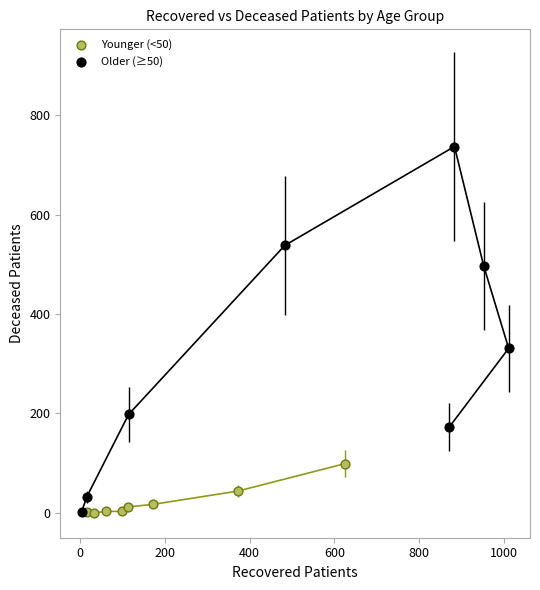

Which series contains the highest Y value?

Older (≥50)